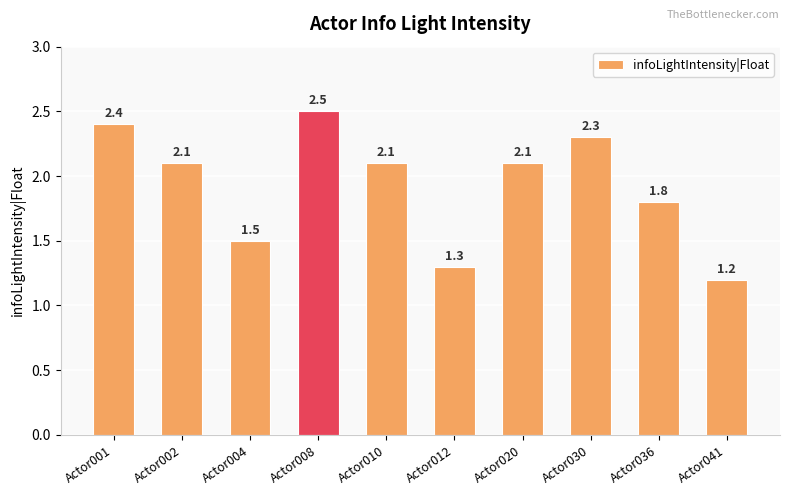

What is the value of the 4th bar from the left?

2.5